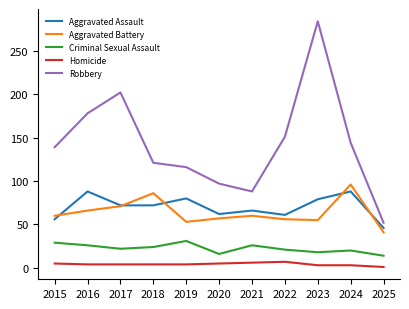

What is the difference between the maximum and minimum values in the Aggravated Assault series?

42